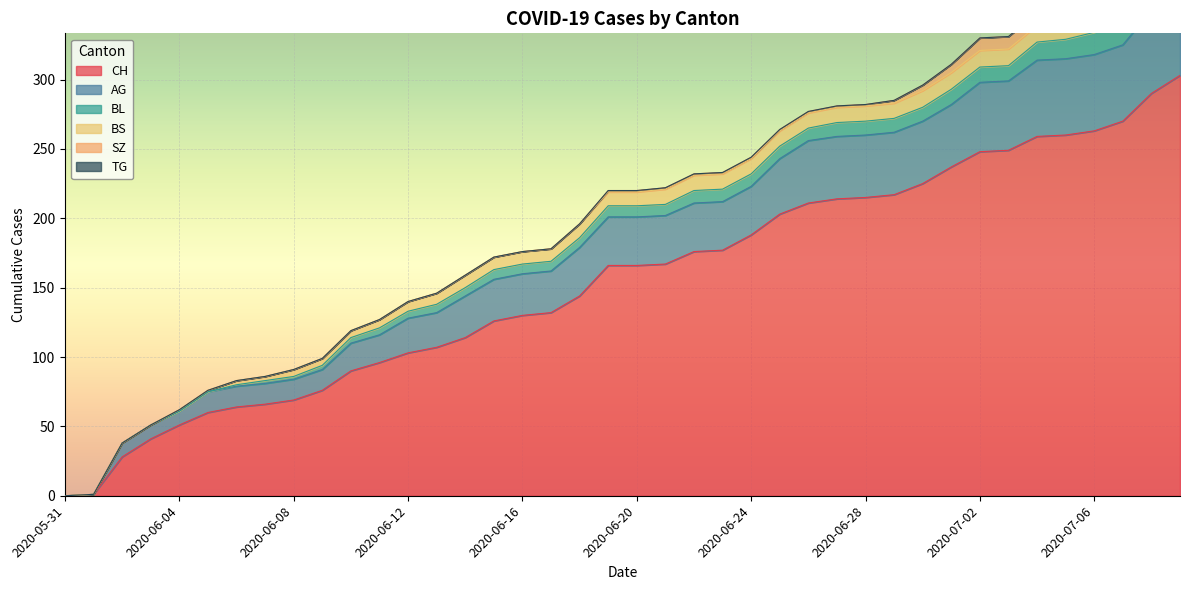

What is the difference between the highest and lowest values at 2020-06-26?

211